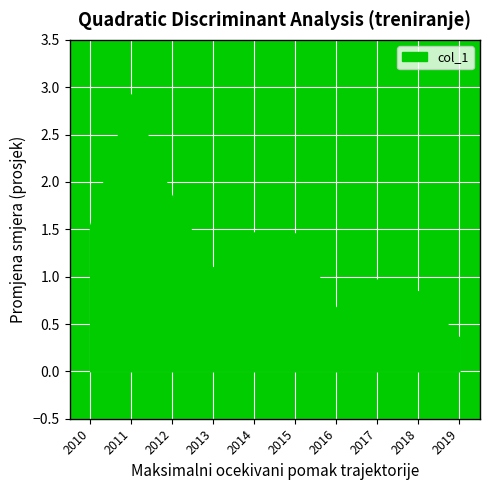

Between 2013 and 2017, which is larger?

2013